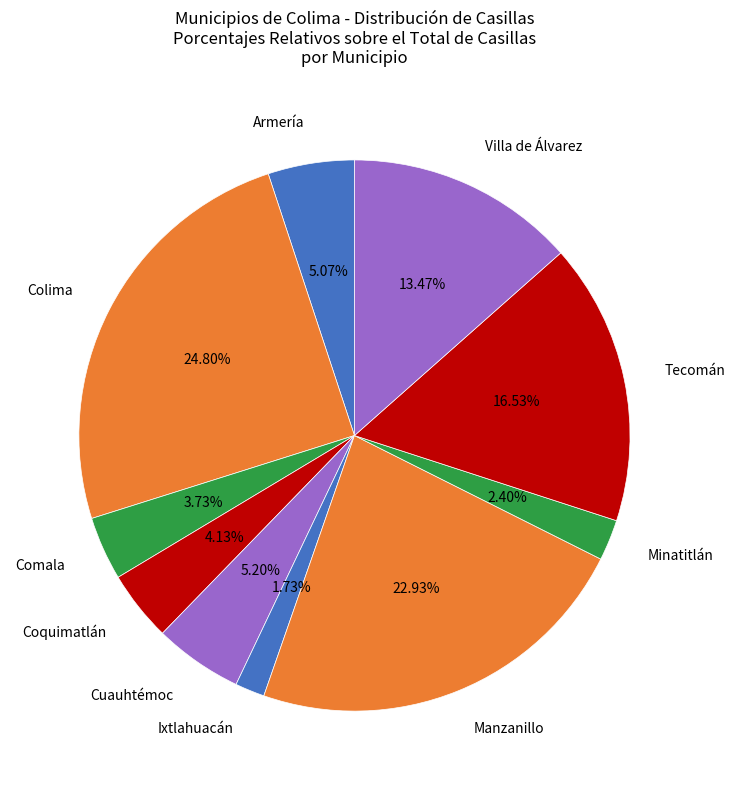

To the nearest percent, what is the difference between the Manzanillo and Armería slice percentages?

18%